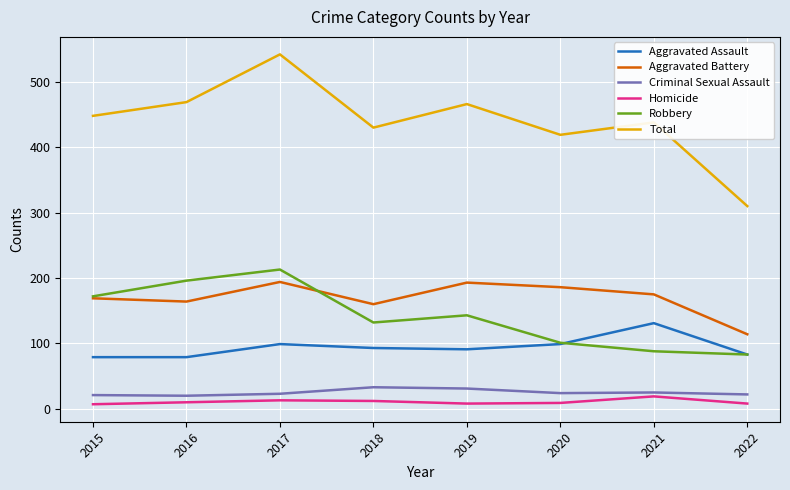

What is the minimum value shown in the chart?

7